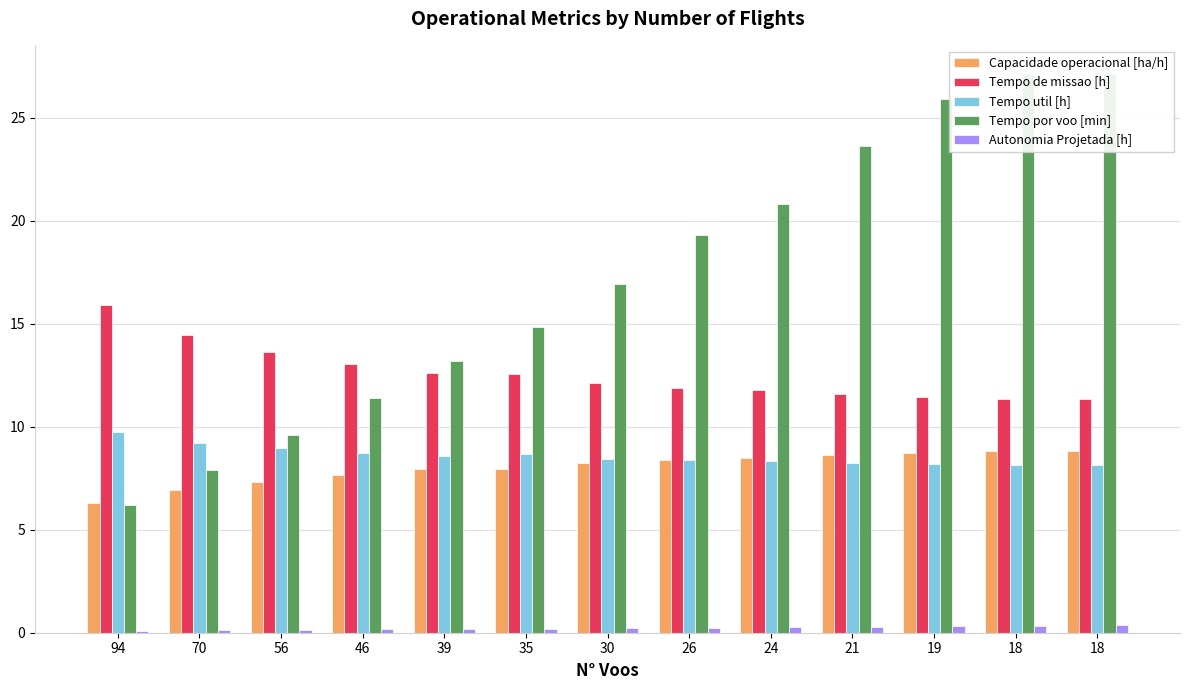

What is the value of the Tempo por voo [min] bar at the 12th from the left?

27.1